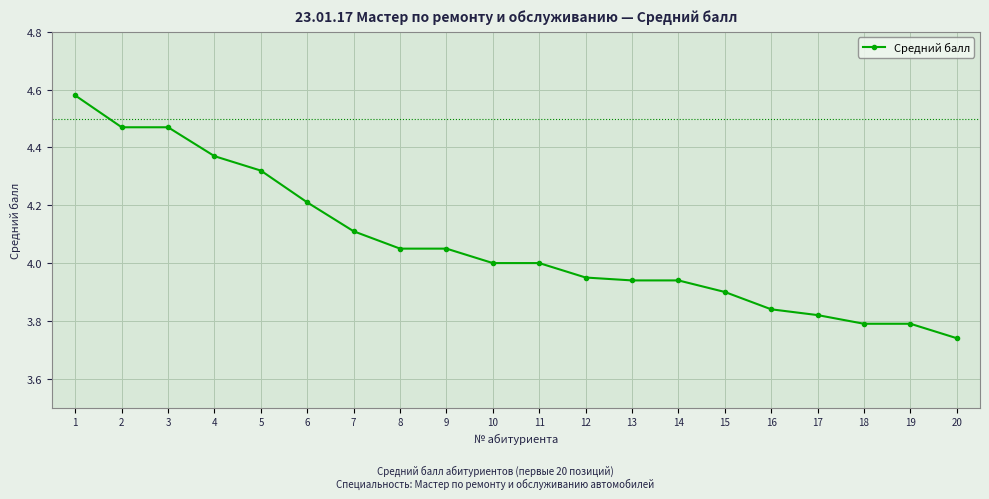

The value at 3 is 6.6. True or false?

False